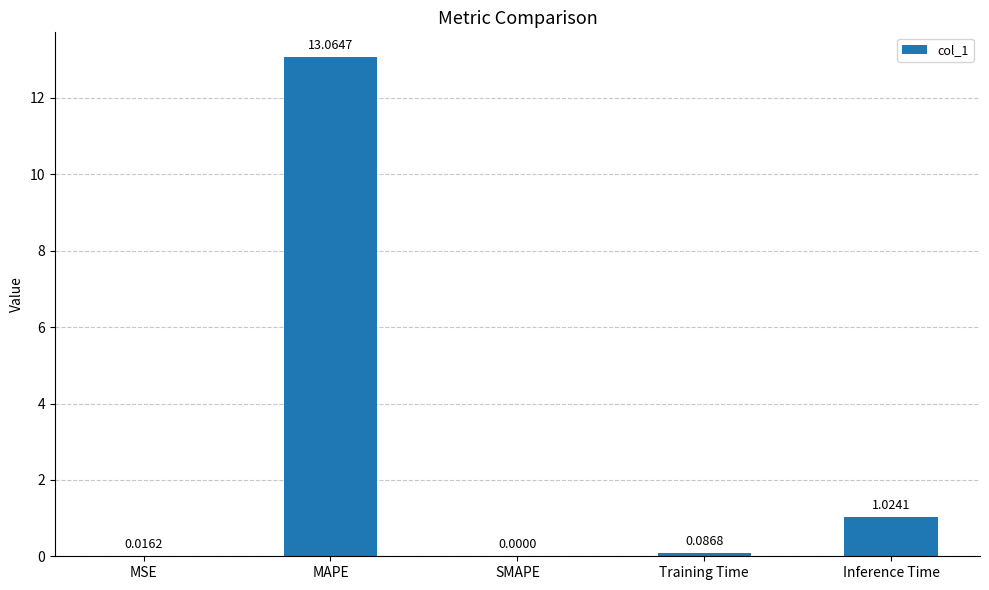

What is the sum of all values?

14.2